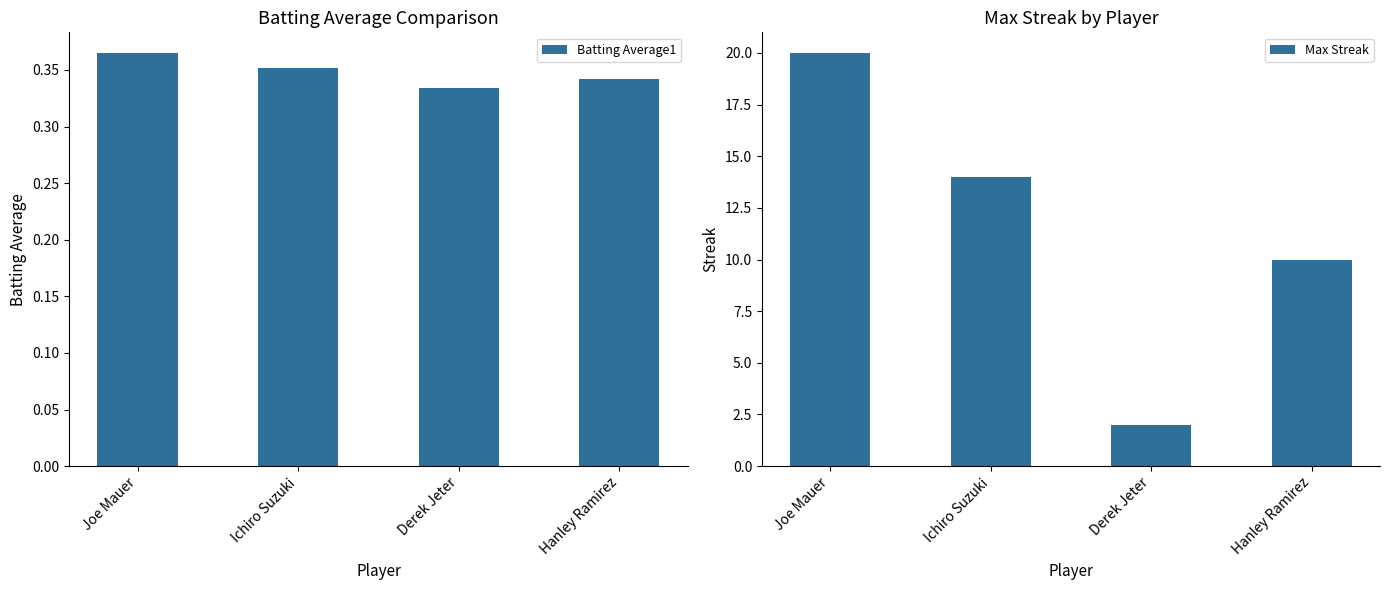

Rank the categories by Batting Average1 value from lowest to highest.

Derek Jeter, Hanley Ramirez, Ichiro Suzuki, Joe Mauer